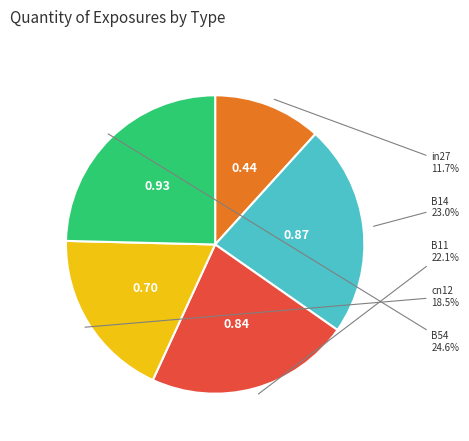

Is there a majority slice in this chart?

No